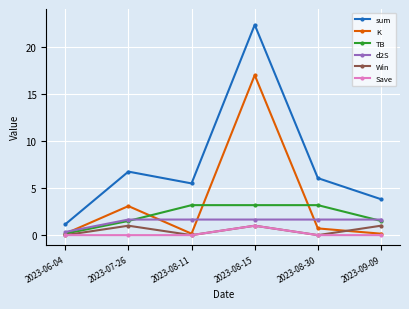

At which category is the sum across all series the highest?

2023-08-15